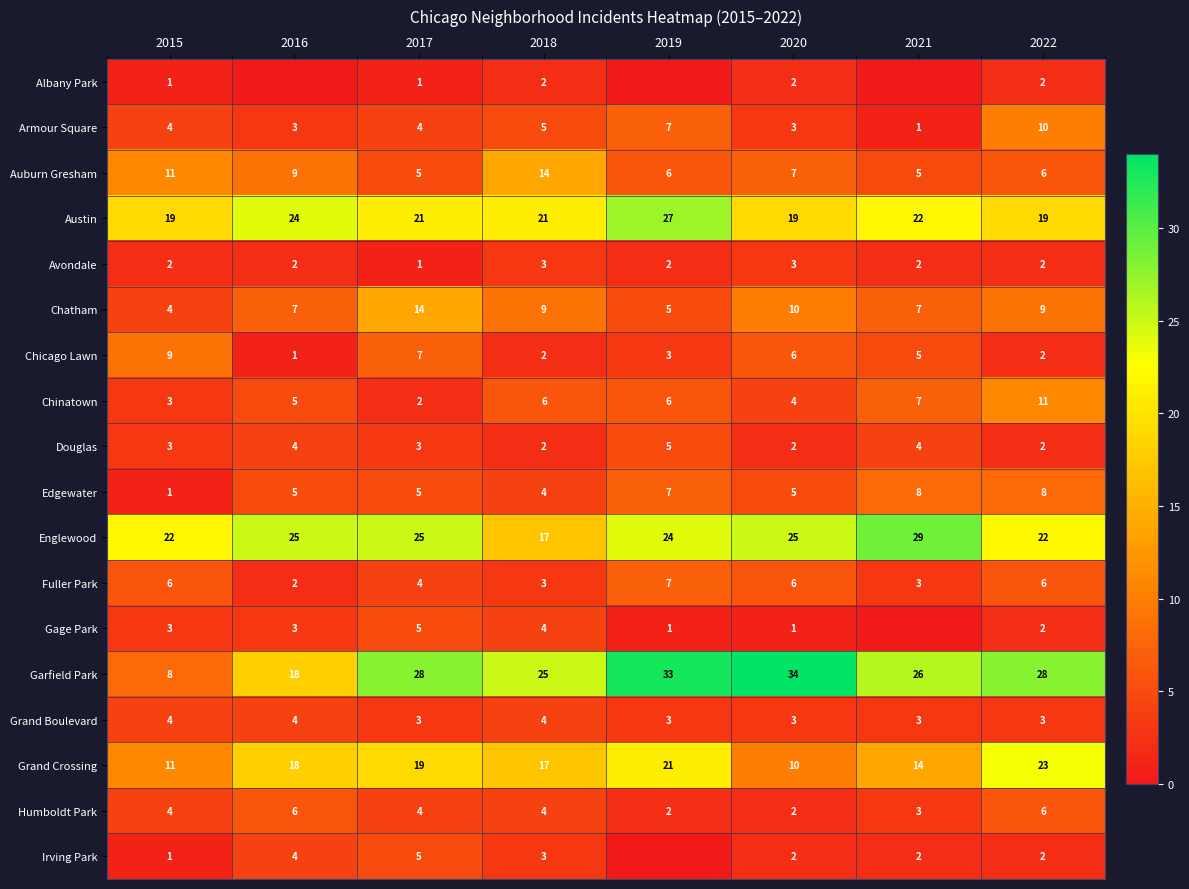

Which has a higher value, 2019 or 2021?

2019